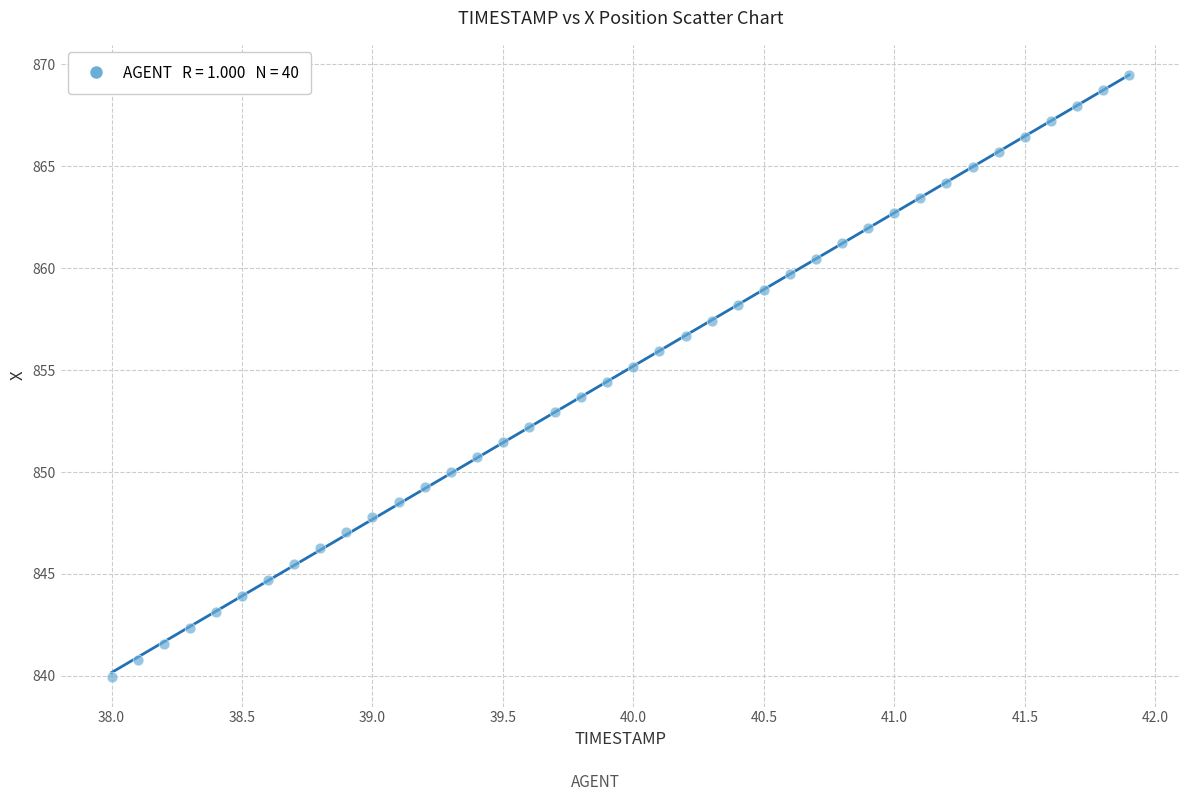

What is the range of Y values (max minus min)?

29.5